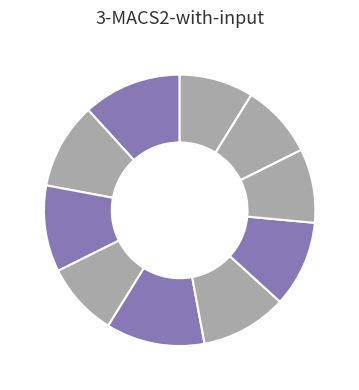

Rank the categories by value from lowest to highest.

k4, k8, k9, k10, k2, k3, k6, k7, k1, k5